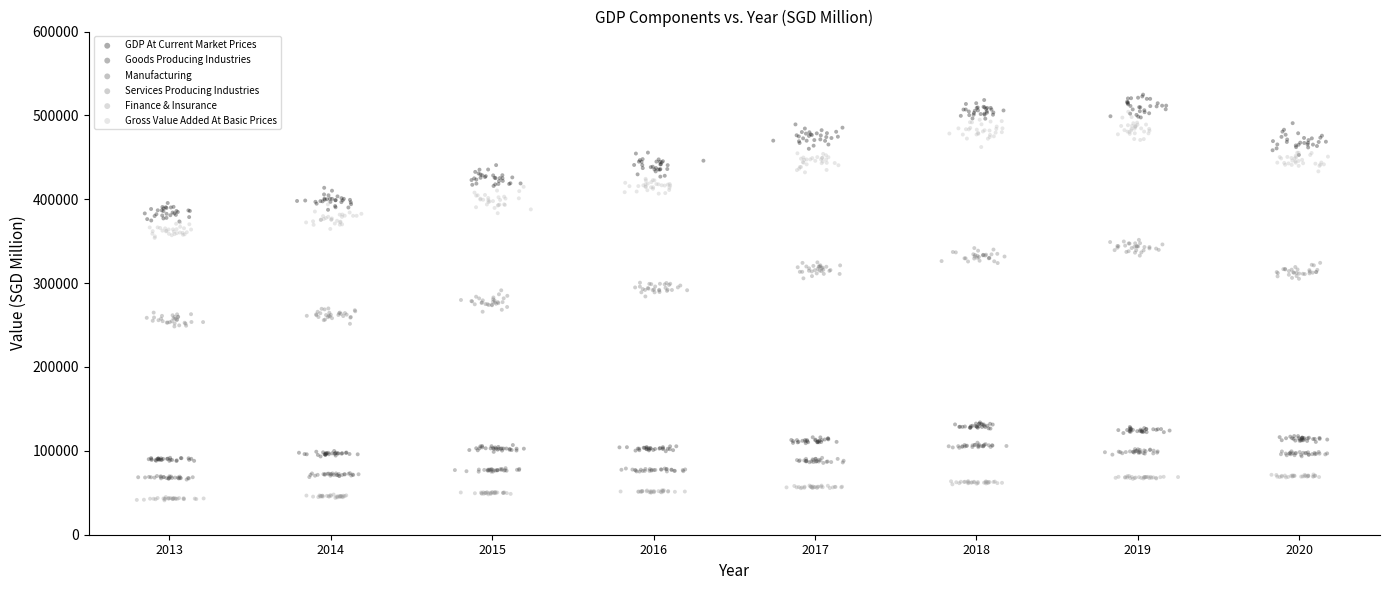

Which series reaches the minimum Y coordinate?

Finance & Insurance